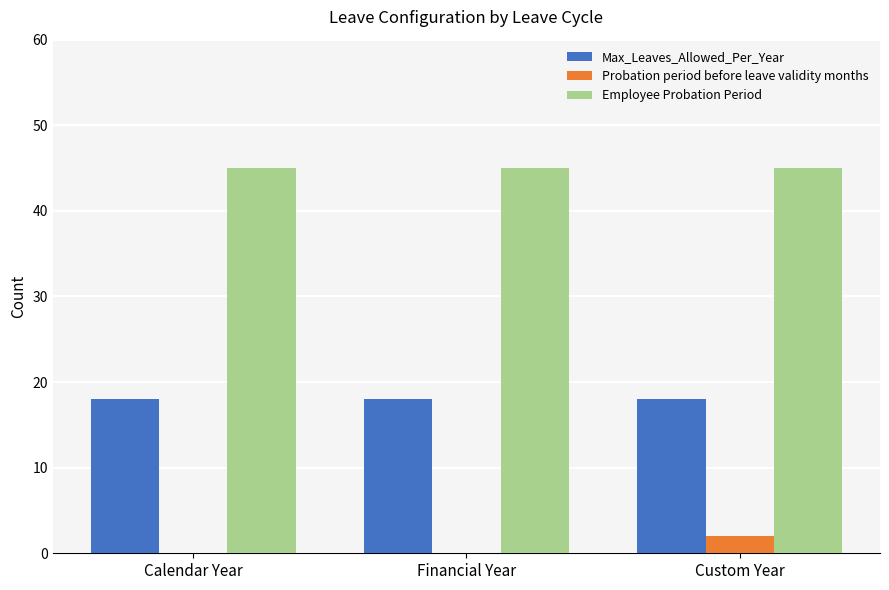

What is the sum of the Max_Leaves_Allowed_Per_Year values at Calendar Year and Financial Year?

36